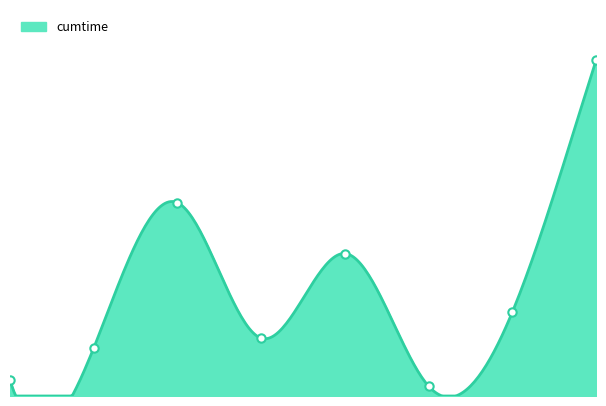

What value does the data have at 7?

208.8